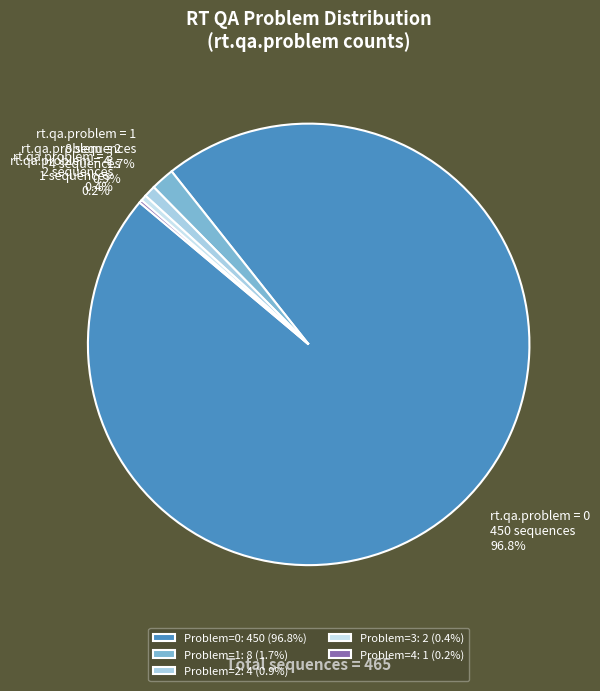

Is there a majority slice in this chart?

Yes